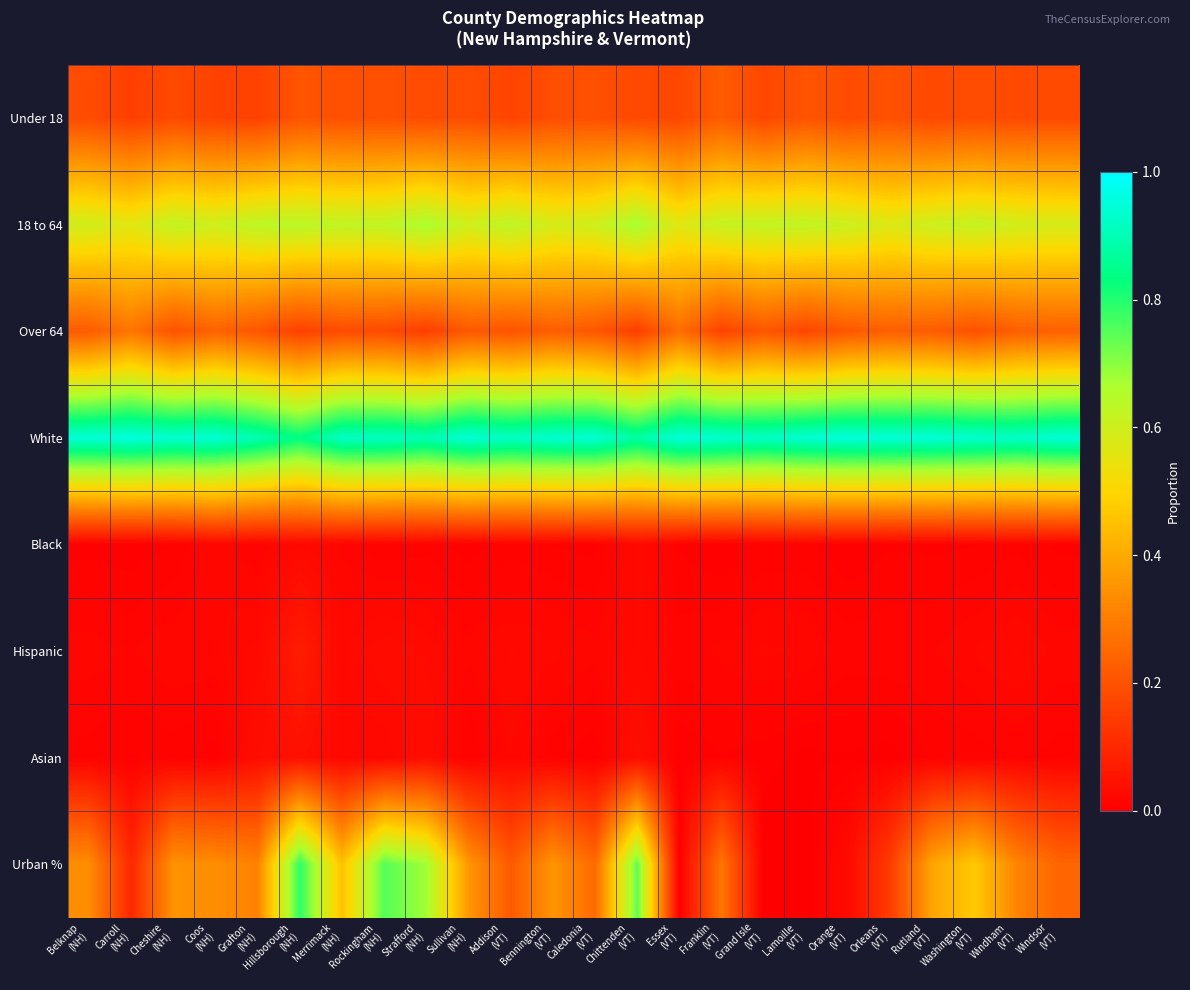

At how many categories does at least one series exceed 0?

24